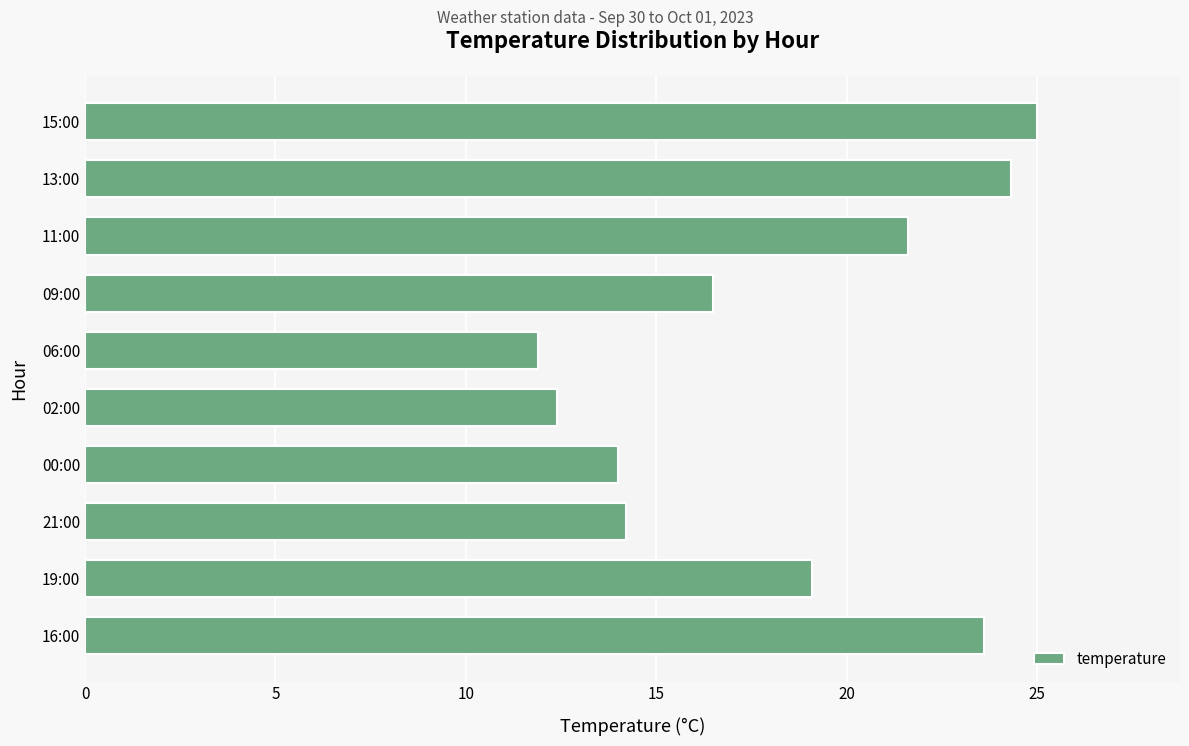

True or false: the data shows 39.8 at 13:00.

False